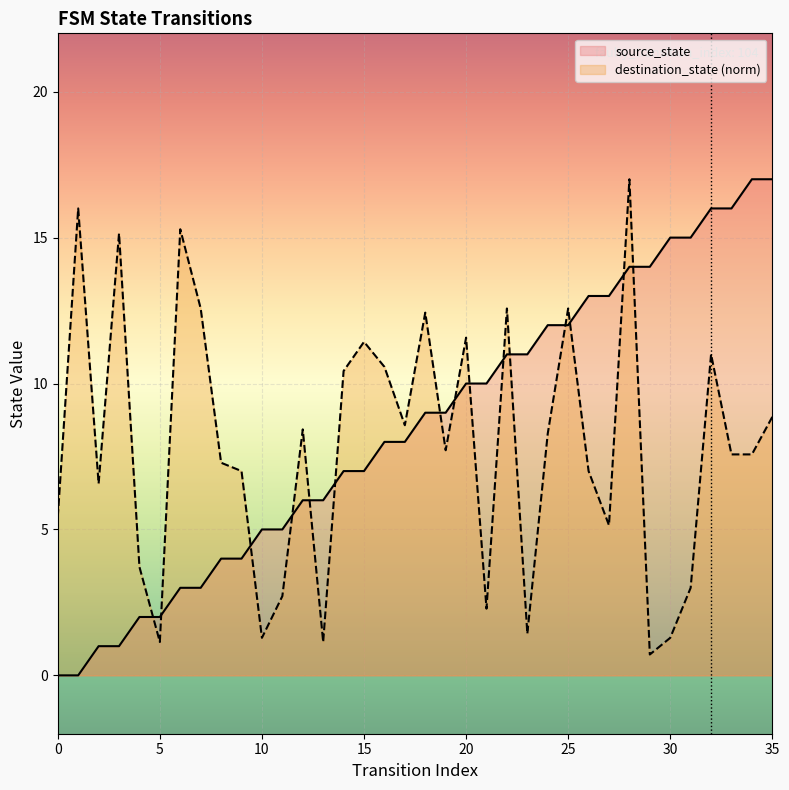

The source_state series shows 17.9 at 26. True or false?

False